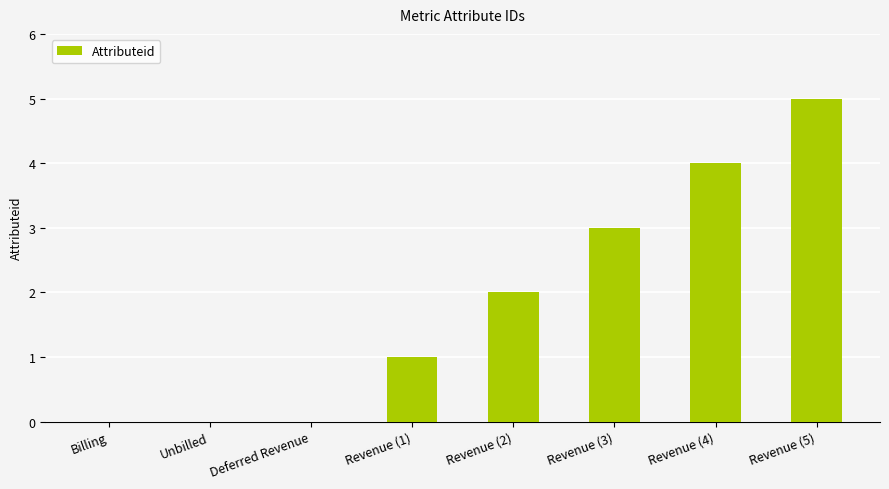

What value does the data have at Revenue (4)?

4